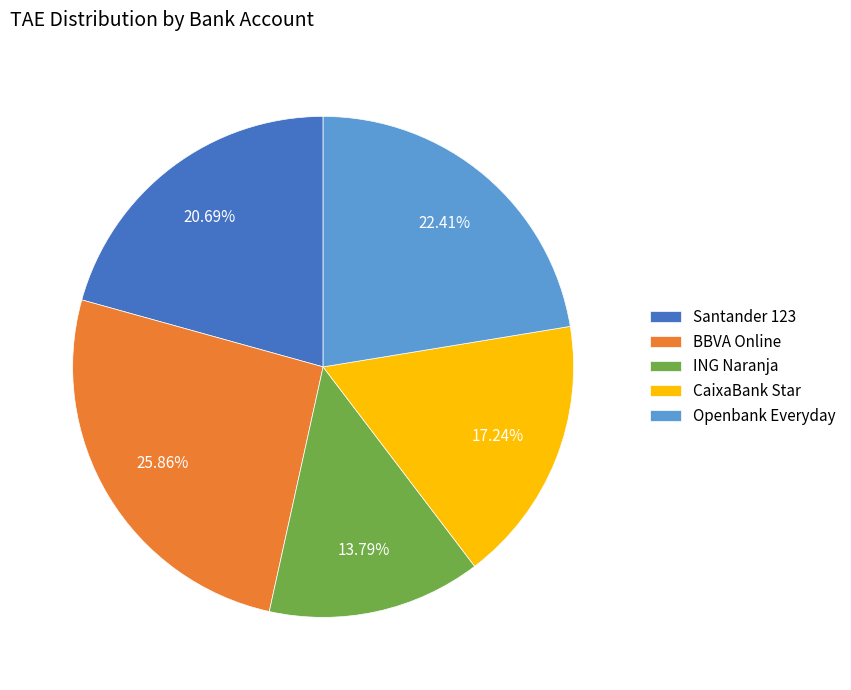

The CaixaBank Star slice represents 10% of the pie. True or false?

False